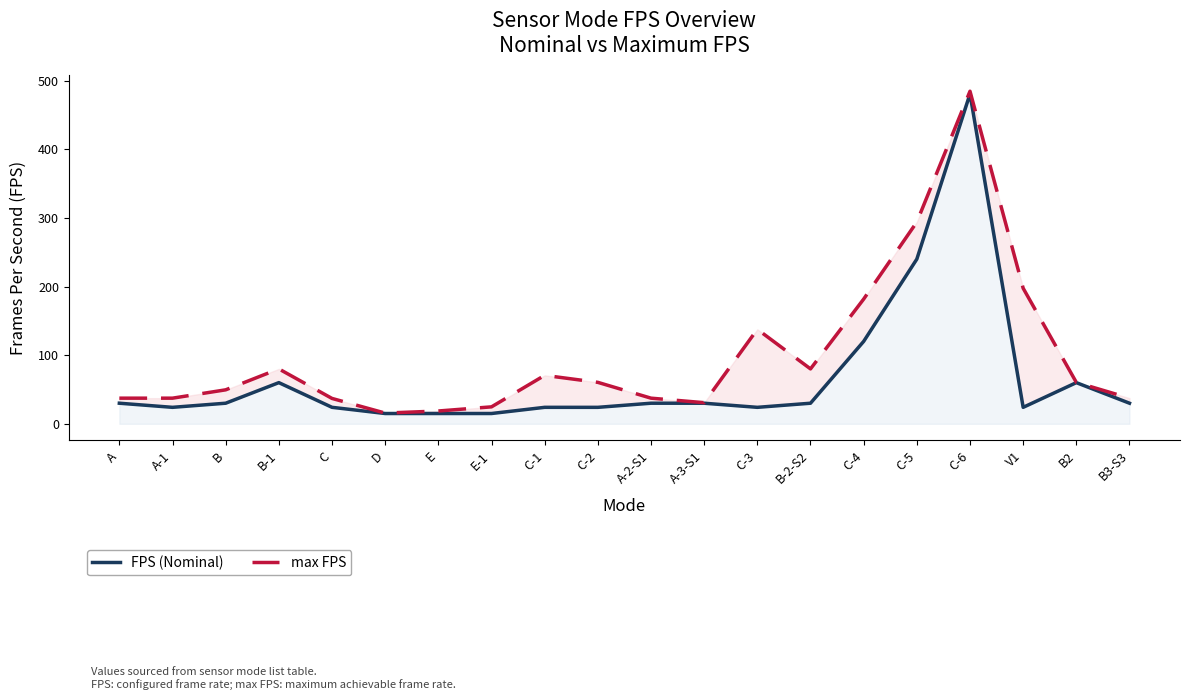

True or false: FPS (Nominal) and max FPS intersect in this chart.

False